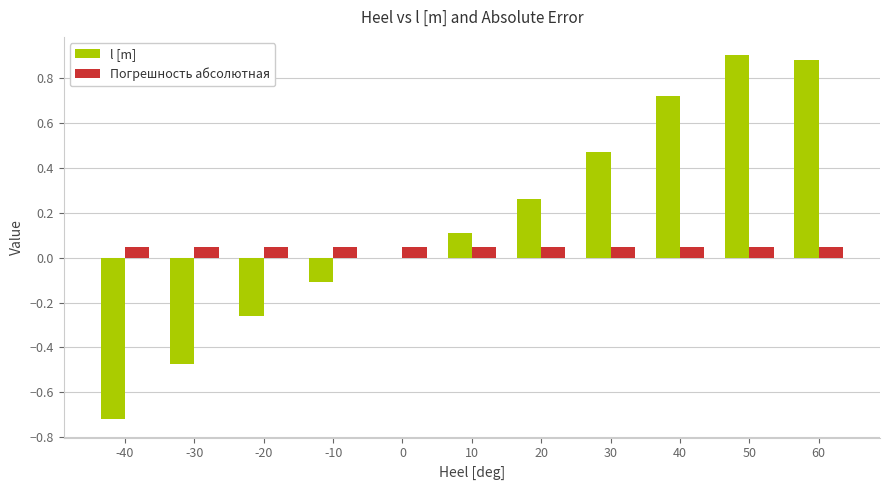

True or false: Погрешность абсолютная has a value of 0.1 at -10.

True